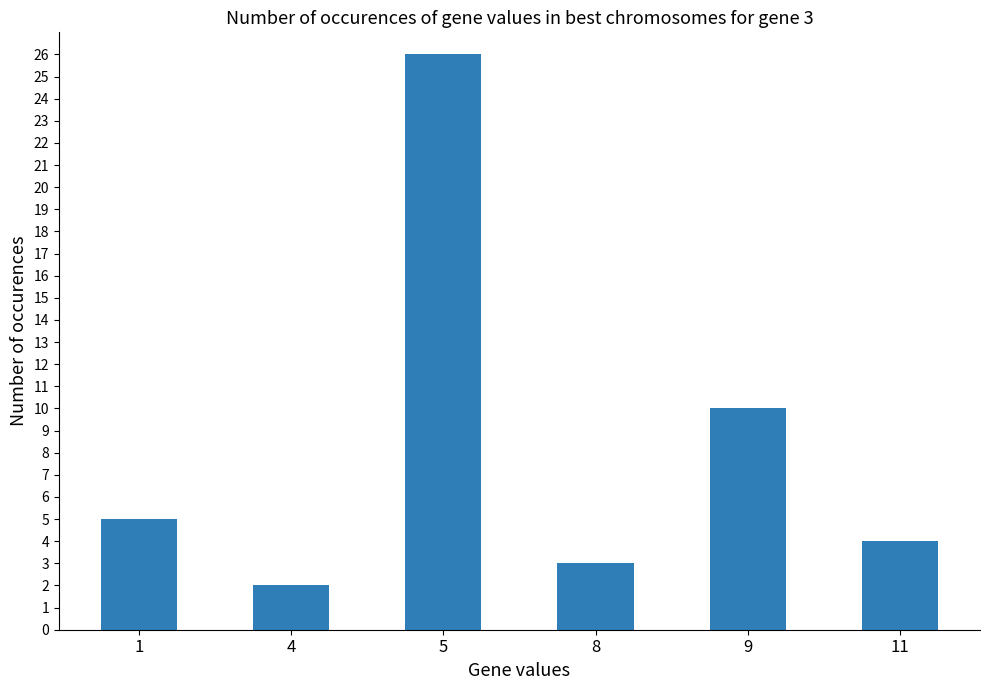

What is the difference between the maximum and minimum values?

24